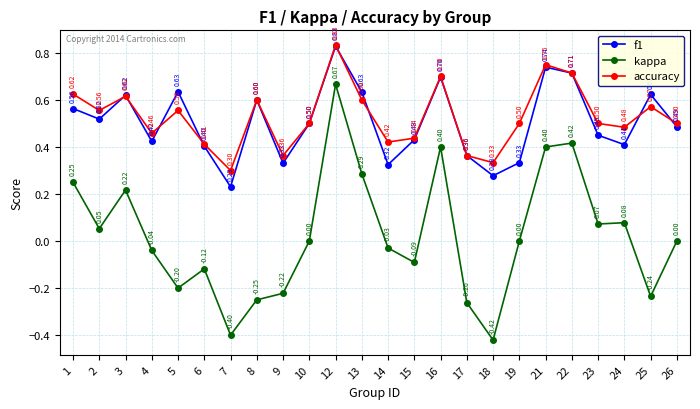

How many interior local peaks does the accuracy series have?

7